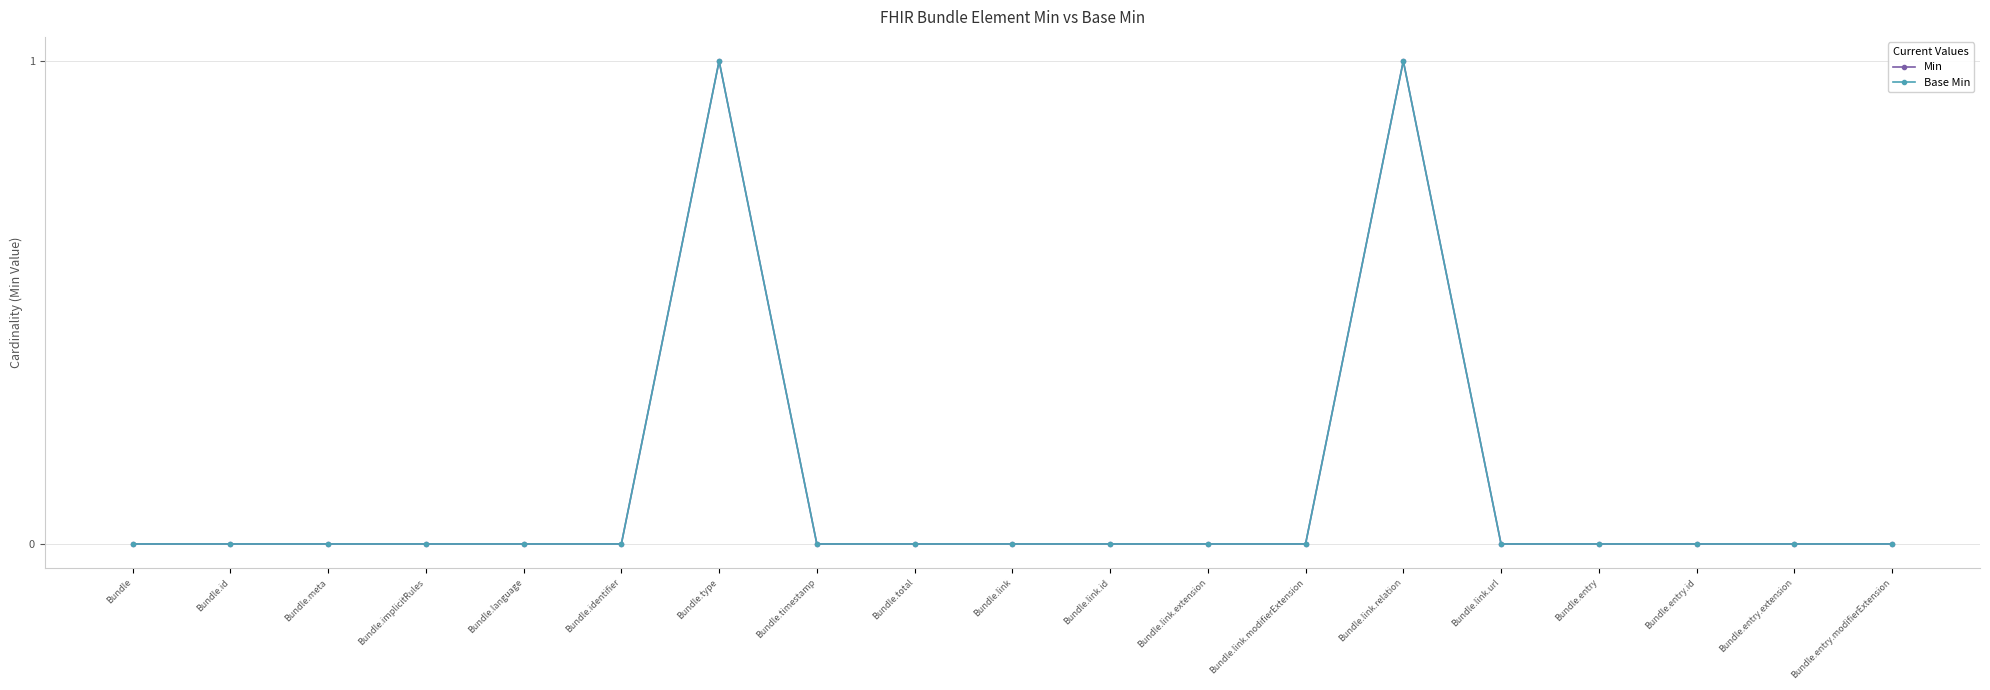

True or false: Min has a value of 0 at Bundle.timestamp.

True